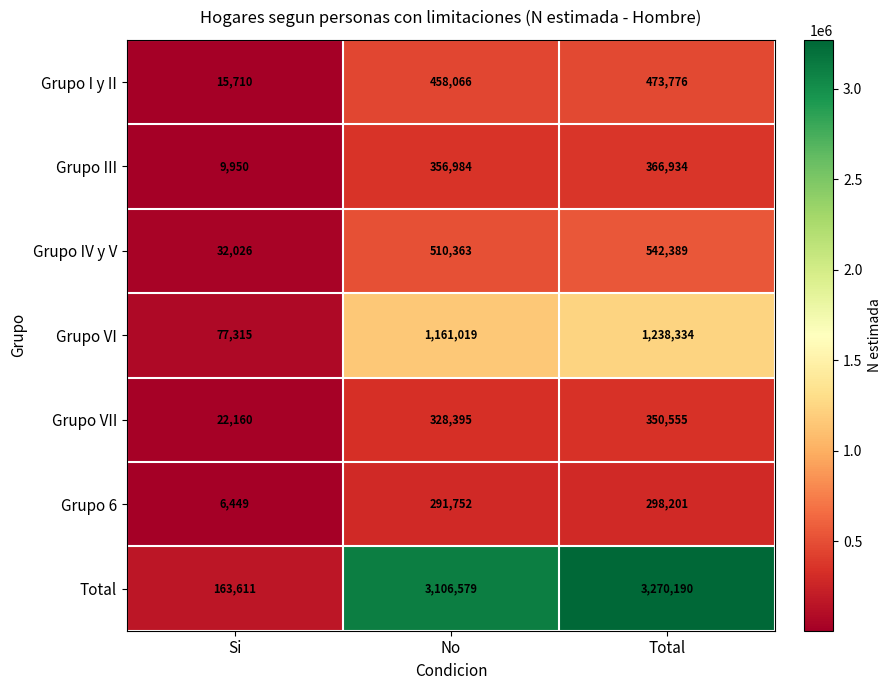

How many data points does each series have?

3